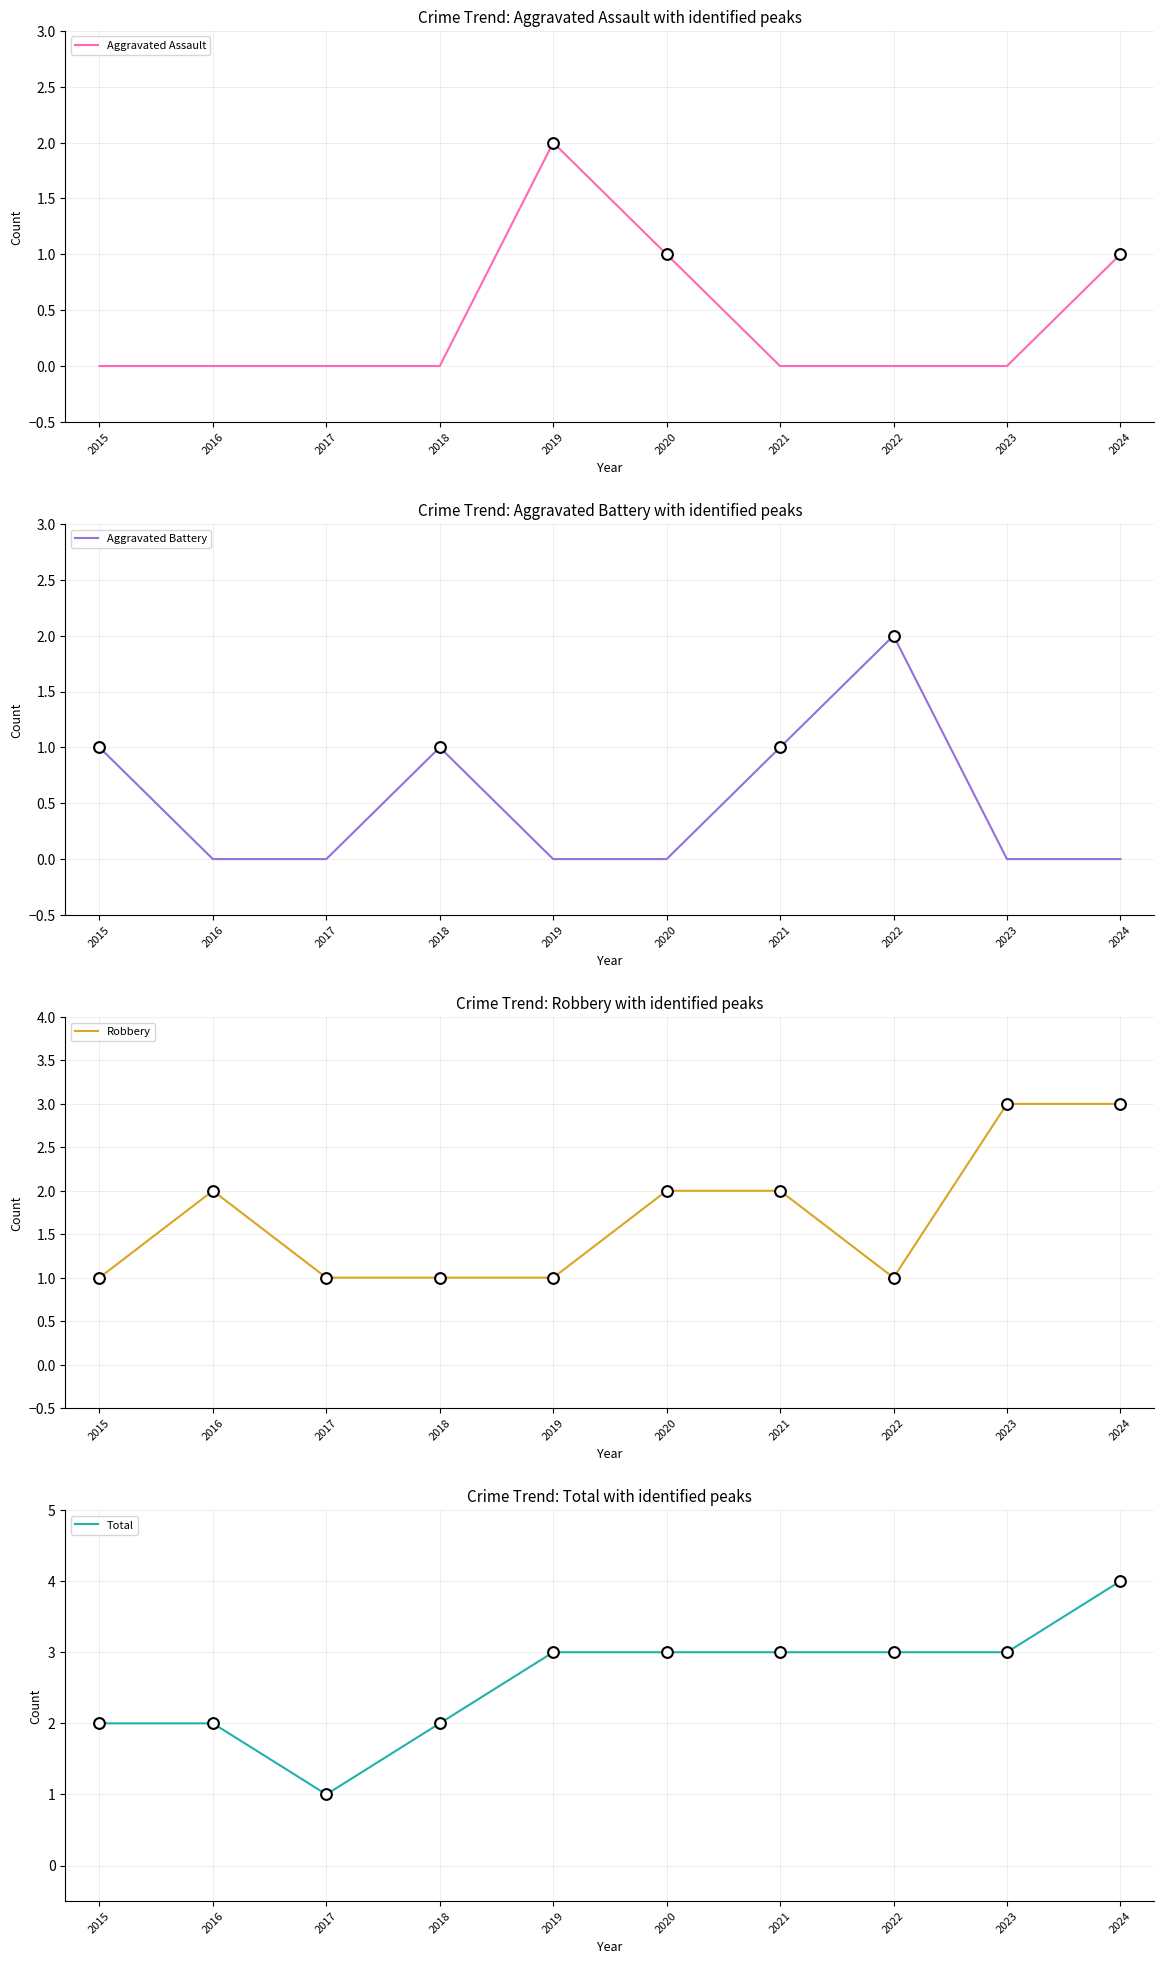

Is the value of Aggravated Battery at 2021 greater than the value of Robbery at 2023?

No